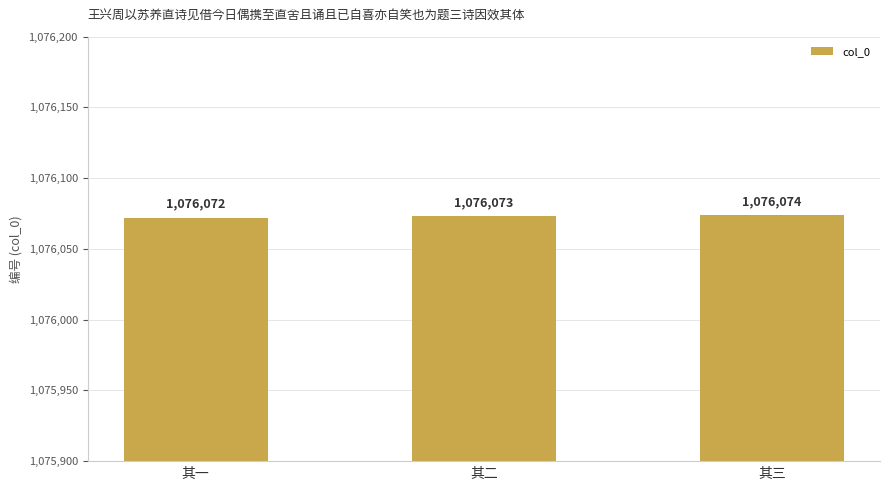

What is the maximum value shown in the chart?

1076074